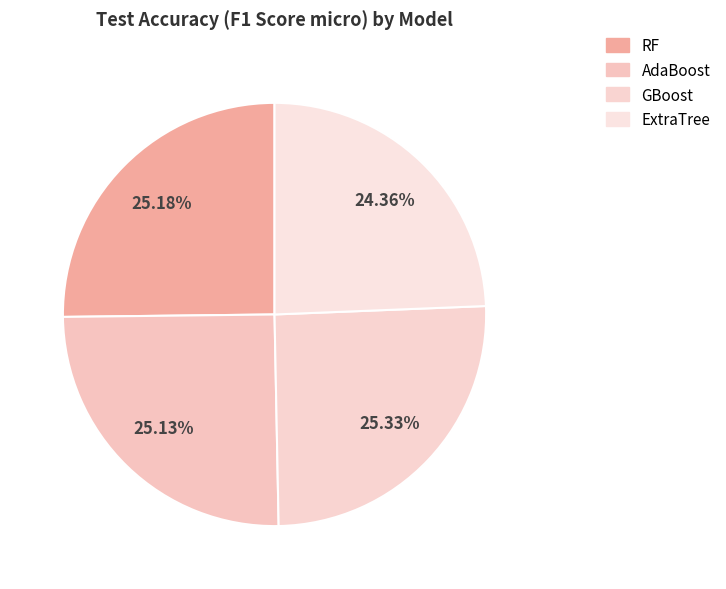

What is the largest slice in the pie chart?

GBoost